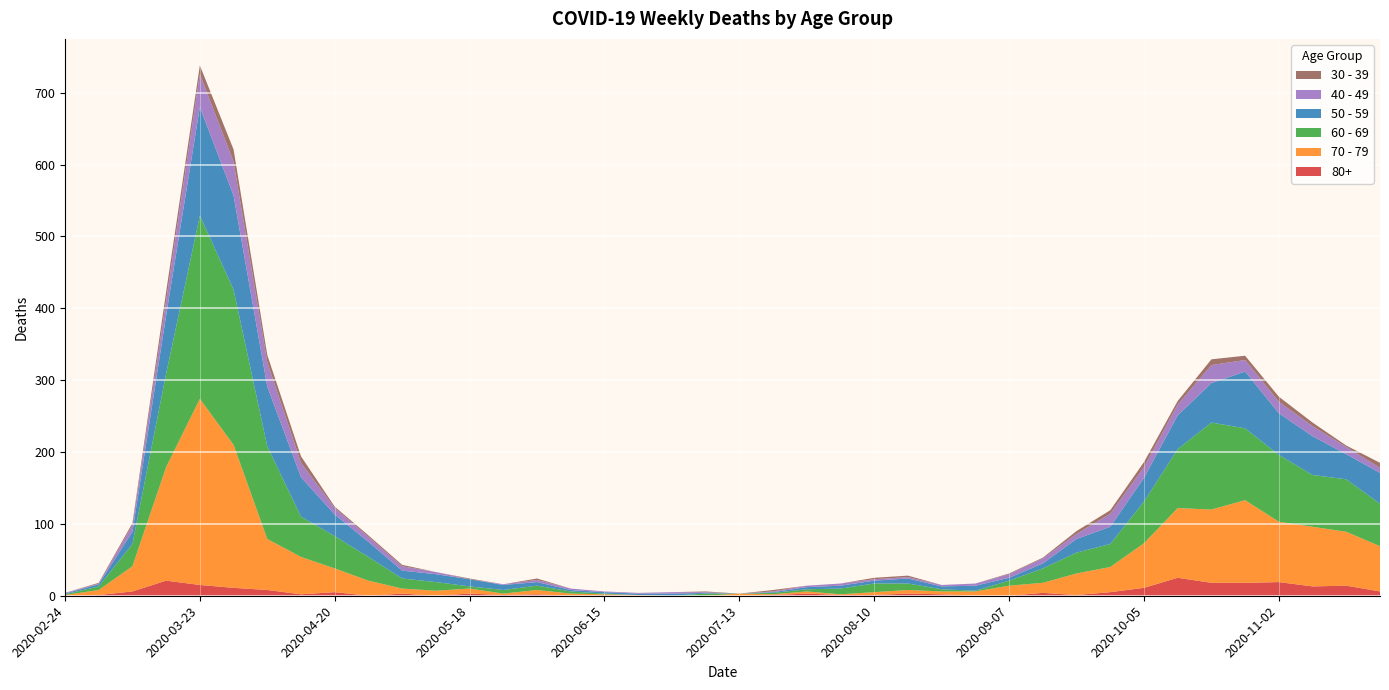

Reading right to left, what are all the values shown in this chart?

80+: 2020-11-23=6	2020-11-16=14	2020-11-09=13	2020-11-02=19	2020-10-26=18	2020-10-19=18	2020-10-12=25	2020-10-05=11	2020-09-28=5	2020-09-21=1	2020-09-14=4	2020-09-07=0	2020-08-31=0	2020-08-24=2	2020-08-17=3	2020-08-10=1	2020-08-03=1	2020-07-27=3	2020-07-20=1	2020-07-13=0	2020-07-06=0	2020-06-29=0	2020-06-22=0	2020-06-15=1	2020-06-08=0	2020-06-01=2	2020-05-25=1	2020-05-18=3	2020-05-11=0	2020-05-04=3	2020-04-27=0	2020-04-20=5	2020-04-13=2	2020-04-06=8	2020-03-30=11	2020-03-23=15	2020-03-16=21	2020-03-09=6	2020-03-02=1	2020-02-24=0
30 - 39: 2020-11-23=7	2020-11-16=2	2020-11-09=5	2020-11-02=7	2020-10-26=6	2020-10-19=8	2020-10-12=5	2020-10-05=7	2020-09-28=5	2020-09-21=4	2020-09-14=1	2020-09-07=1	2020-08-31=0	2020-08-24=0	2020-08-17=2	2020-08-10=2	2020-08-03=0	2020-07-27=0	2020-07-20=2	2020-07-13=0	2020-07-06=1	2020-06-29=0	2020-06-22=0	2020-06-15=0	2020-06-08=0	2020-06-01=2	2020-05-25=0	2020-05-18=1	2020-05-11=0	2020-05-04=2	2020-04-27=2	2020-04-20=2	2020-04-13=9	2020-04-06=10	2020-03-30=17	2020-03-23=12	2020-03-16=12	2020-03-09=3	2020-03-02=1	2020-02-24=0
40 - 49: 2020-11-23=7	2020-11-16=10	2020-11-09=14	2020-11-02=16	2020-10-26=16	2020-10-19=25	2020-10-12=15	2020-10-05=15	2020-09-28=18	2020-09-21=7	2020-09-14=7	2020-09-07=5	2020-08-31=3	2020-08-24=2	2020-08-17=2	2020-08-10=2	2020-08-03=3	2020-07-27=2	2020-07-20=1	2020-07-13=0	2020-07-06=1	2020-06-29=2	2020-06-22=1	2020-06-15=1	2020-06-08=2	2020-06-01=3	2020-05-25=1	2020-05-18=0	2020-05-11=3	2020-05-04=6	2020-04-27=7	2020-04-20=9	2020-04-13=20	2020-04-06=34	2020-03-30=47	2020-03-23=46	2020-03-16=21	2020-03-09=9	2020-03-02=1	2020-02-24=1
50 - 59: 2020-11-23=43	2020-11-16=35	2020-11-09=54	2020-11-02=58	2020-10-26=79	2020-10-19=55	2020-10-12=47	2020-10-05=33	2020-09-28=24	2020-09-21=19	2020-09-14=7	2020-09-07=4	2020-08-31=7	2020-08-24=4	2020-08-17=7	2020-08-10=4	2020-08-03=4	2020-07-27=3	2020-07-20=1	2020-07-13=0	2020-07-06=1	2020-06-29=3	2020-06-22=2	2020-06-15=2	2020-06-08=2	2020-06-01=5	2020-05-25=7	2020-05-18=10	2020-05-11=11	2020-05-04=11	2020-04-27=21	2020-04-20=30	2020-04-13=55	2020-04-06=83	2020-03-30=131	2020-03-23=151	2020-03-16=81	2020-03-09=17	2020-03-02=3	2020-02-24=1
60 - 69: 2020-11-23=59	2020-11-16=73	2020-11-09=72	2020-11-02=93	2020-10-26=100	2020-10-19=121	2020-10-12=82	2020-10-05=58	2020-09-28=32	2020-09-21=29	2020-09-14=20	2020-09-07=7	2020-08-31=1	2020-08-24=3	2020-08-17=9	2020-08-10=12	2020-08-03=8	2020-07-27=3	2020-07-20=2	2020-07-13=0	2020-07-06=3	2020-06-29=0	2020-06-22=0	2020-06-15=1	2020-06-08=3	2020-06-01=6	2020-05-25=5	2020-05-18=3	2020-05-11=12	2020-05-04=14	2020-04-27=33	2020-04-20=45	2020-04-13=56	2020-04-06=129	2020-03-30=216	2020-03-23=255	2020-03-16=130	2020-03-09=31	2020-03-02=5	2020-02-24=1
70 - 79: 2020-11-23=63	2020-11-16=75	2020-11-09=83	2020-11-02=84	2020-10-26=115	2020-10-19=102	2020-10-12=97	2020-10-05=62	2020-09-28=35	2020-09-21=30	2020-09-14=14	2020-09-07=14	2020-08-31=6	2020-08-24=4	2020-08-17=5	2020-08-10=4	2020-08-03=1	2020-07-27=3	2020-07-20=1	2020-07-13=3	2020-07-06=0	2020-06-29=0	2020-06-22=1	2020-06-15=1	2020-06-08=3	2020-06-01=6	2020-05-25=2	2020-05-18=7	2020-05-11=7	2020-05-04=7	2020-04-27=21	2020-04-20=33	2020-04-13=52	2020-04-06=71	2020-03-30=199	2020-03-23=259	2020-03-16=158	2020-03-09=35	2020-03-02=7	2020-02-24=1